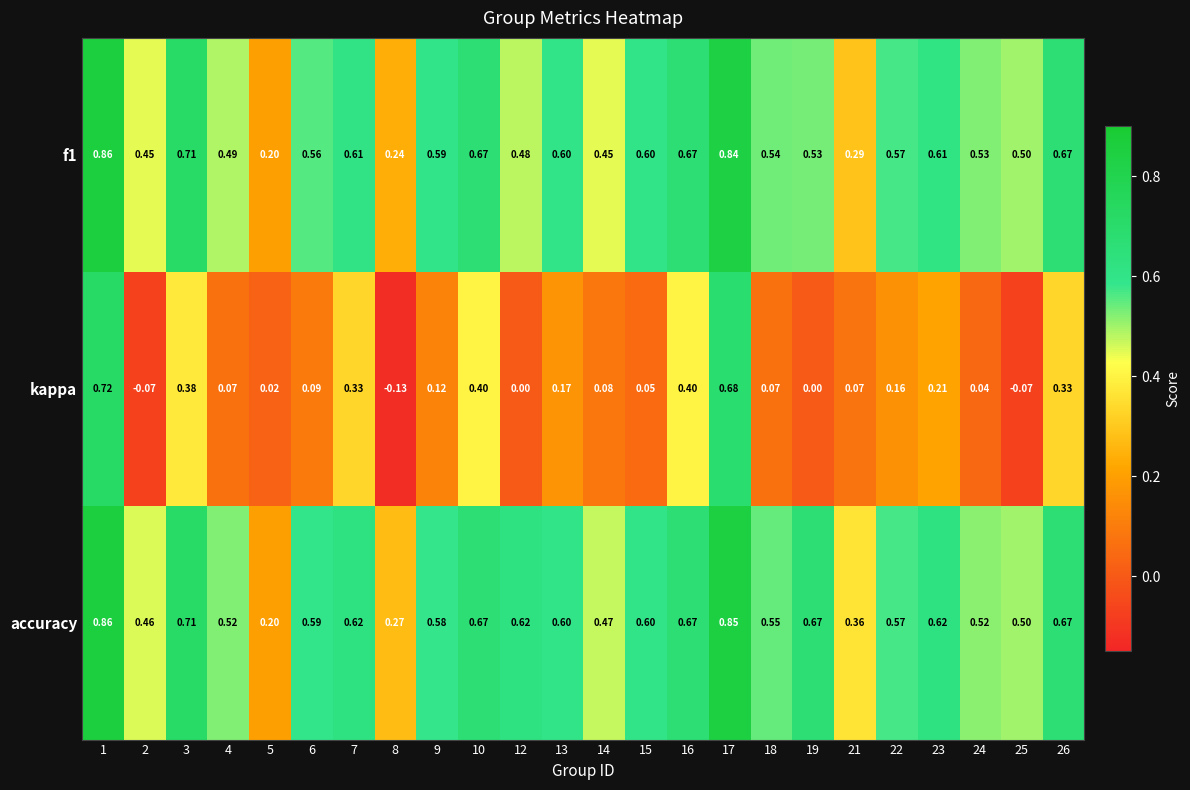

Which series has the largest total across all categories?

accuracy